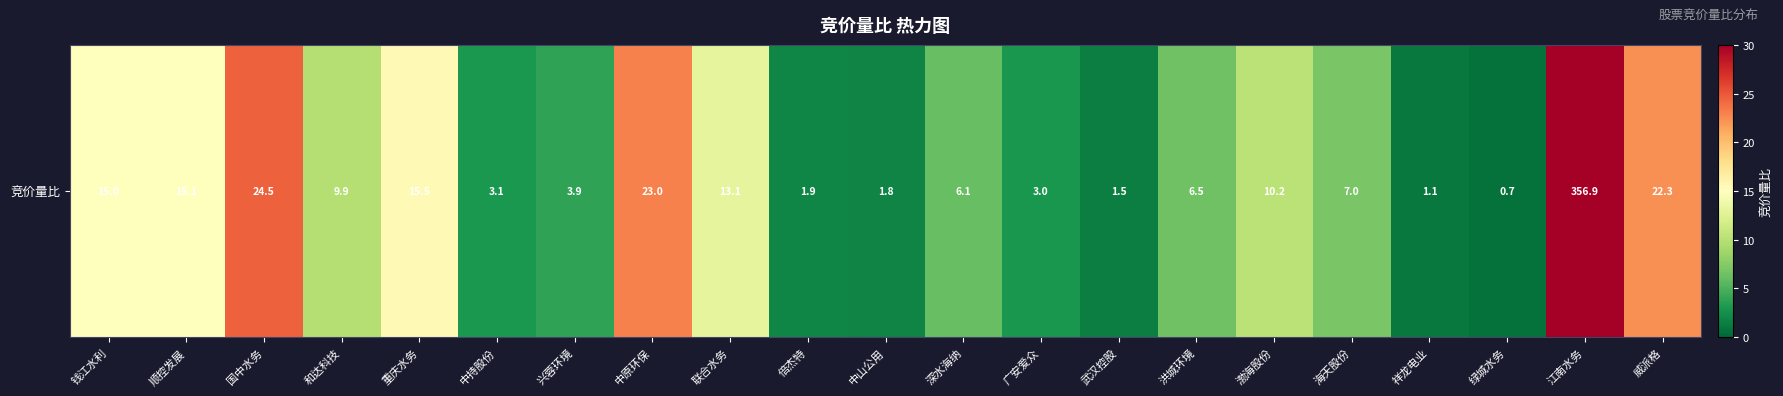

True or false: the data shows 0.2 at 绿城水务.

False